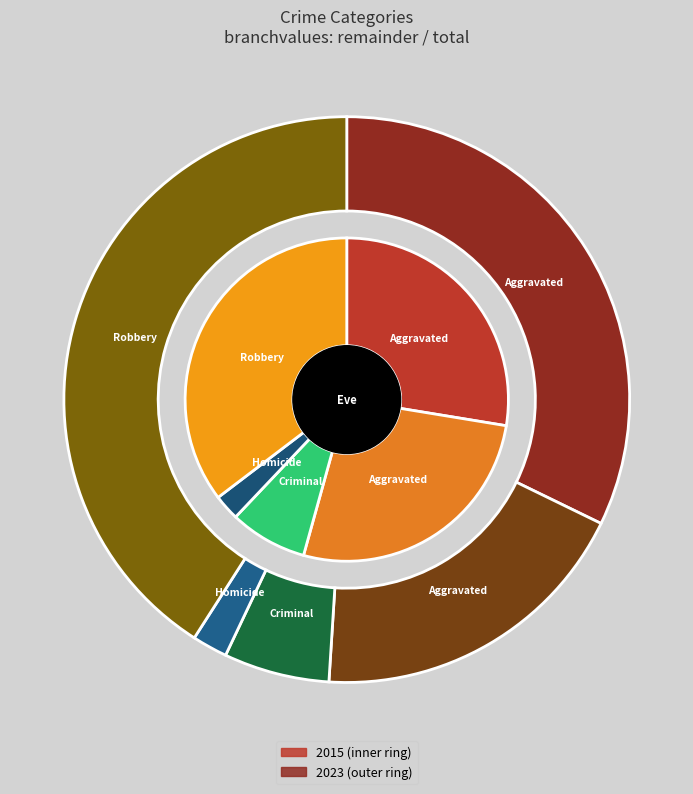

To the nearest percent, what is the difference between the Homicide and Aggravated Assault slice percentages?

30%